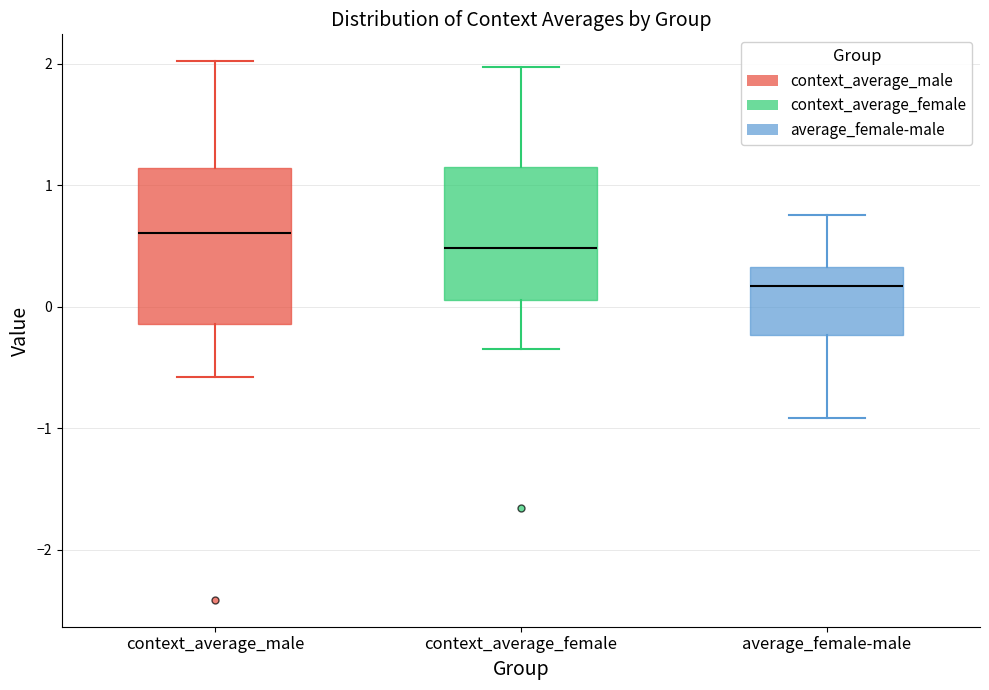

Reading left to right, transcribe this box plot: for each box, give where its median line is, the range the box spans, and where its two whiskers end, as read against the y-axis. The values are not printed on the chart, so give them approximately, as read against the axis.

context_average_male: median 0.6, box -0.1 to 1.1, whiskers -0.6 to 2.0
context_average_female: median 0.5, box 0.1 to 1.2, whiskers -0.3 to 2.0
average_female-male: median 0.2, box -0.2 to 0.3, whiskers -0.9 to 0.8